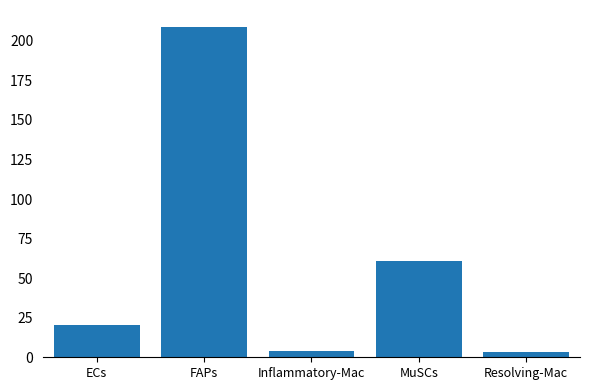

The value at FAPs is 209.0. True or false?

True